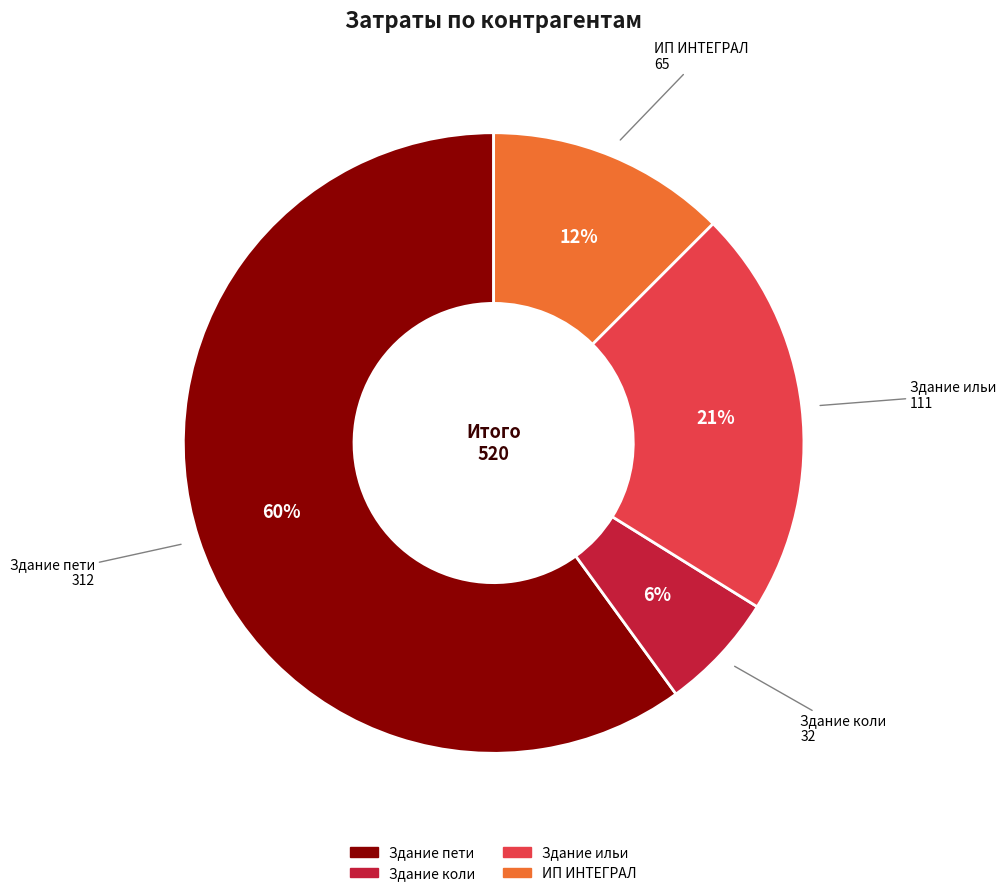

What percentage is the Здание коли slice, to the nearest percent?

6%